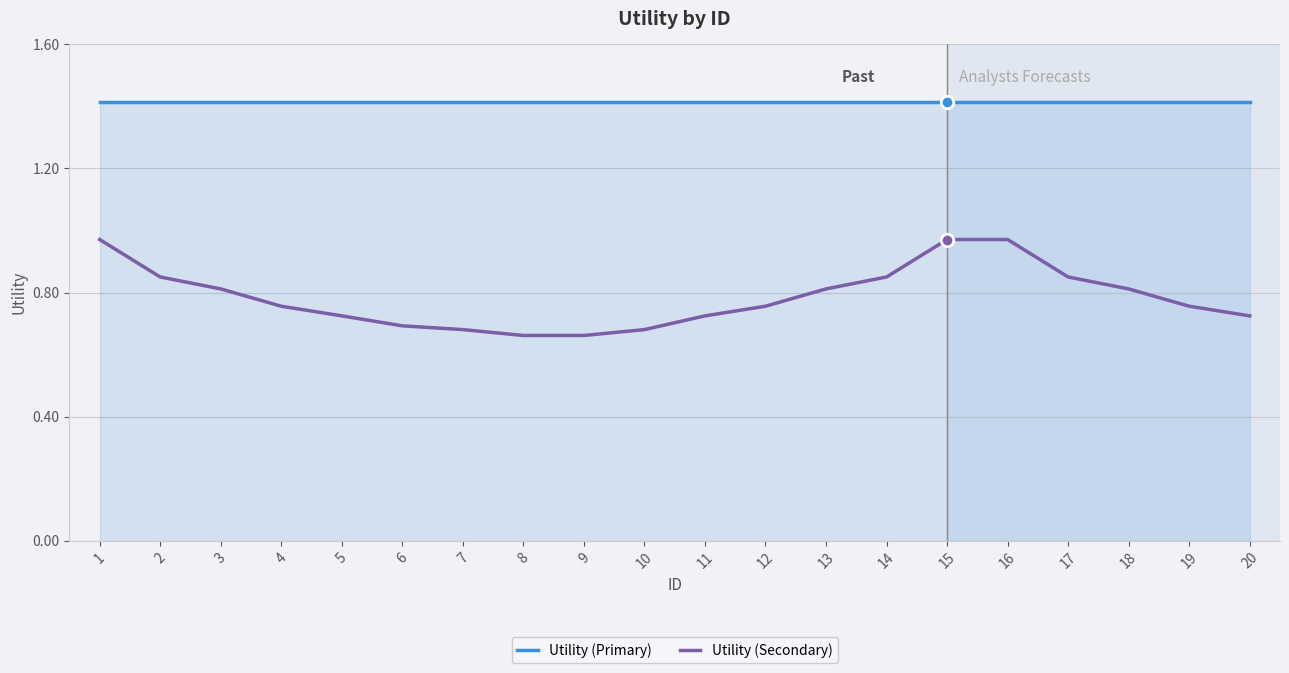

Does the chart display data point markers on the line(s)?

No